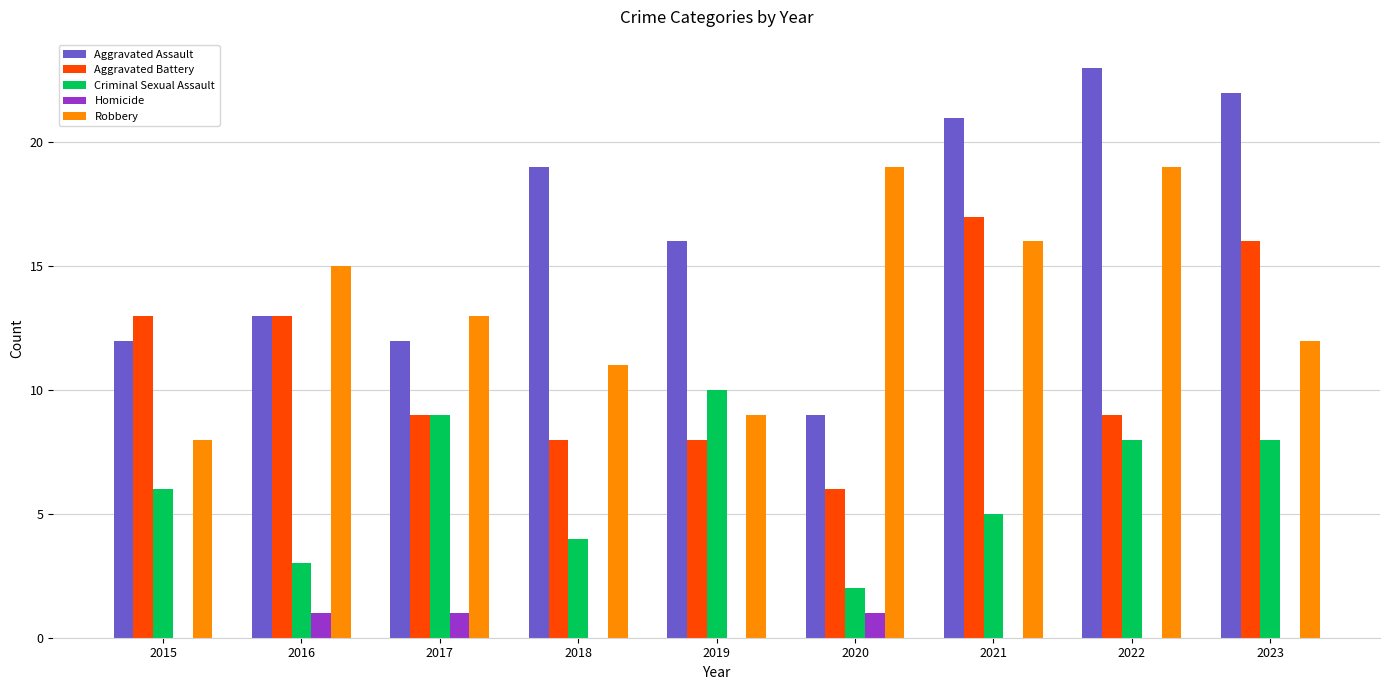

What is the highest value of the Robbery series?

19